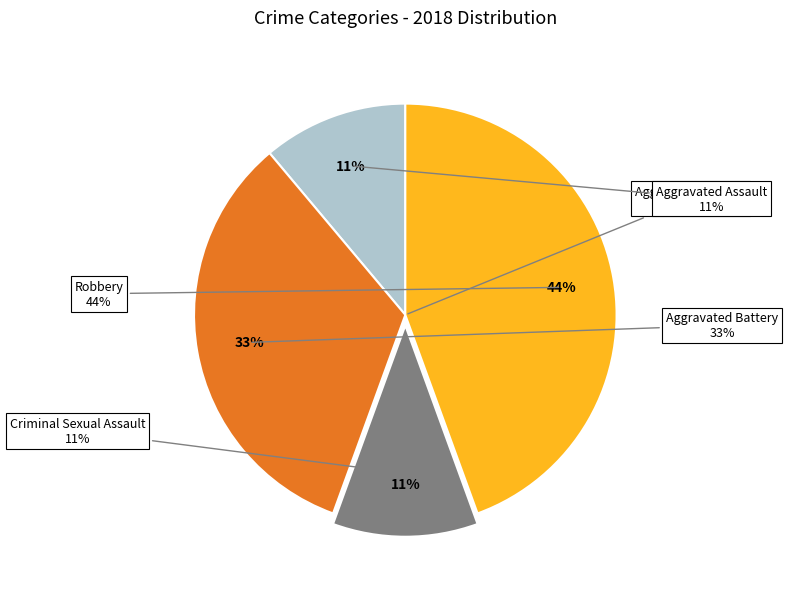

What percentage do Aggravated Battery and Aggravated Assault together represent?

44.4%